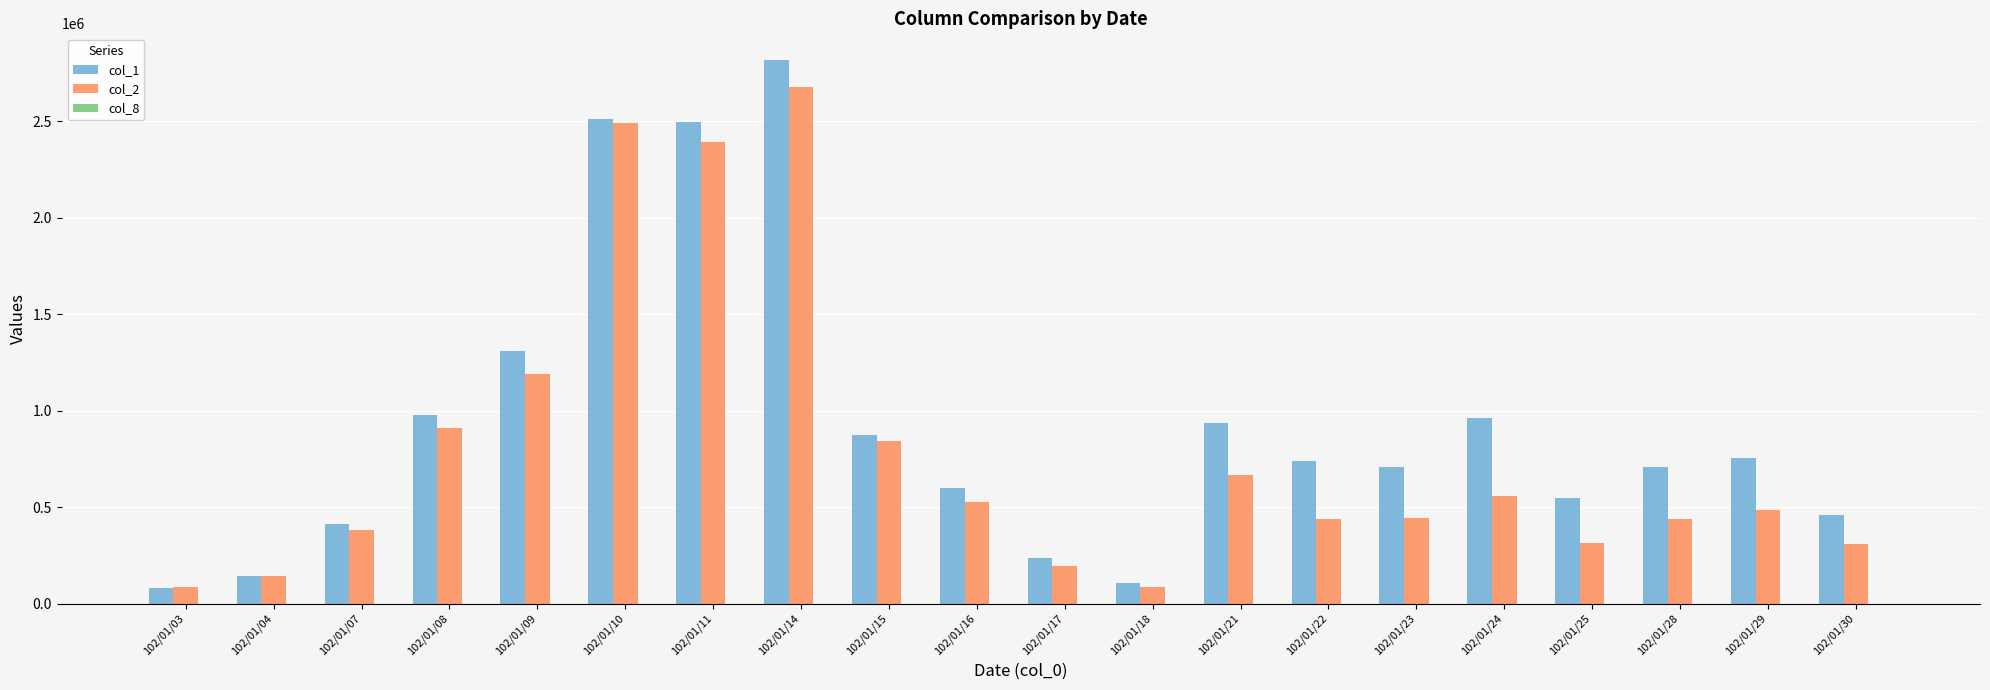

What is the greatest value displayed?

2816000